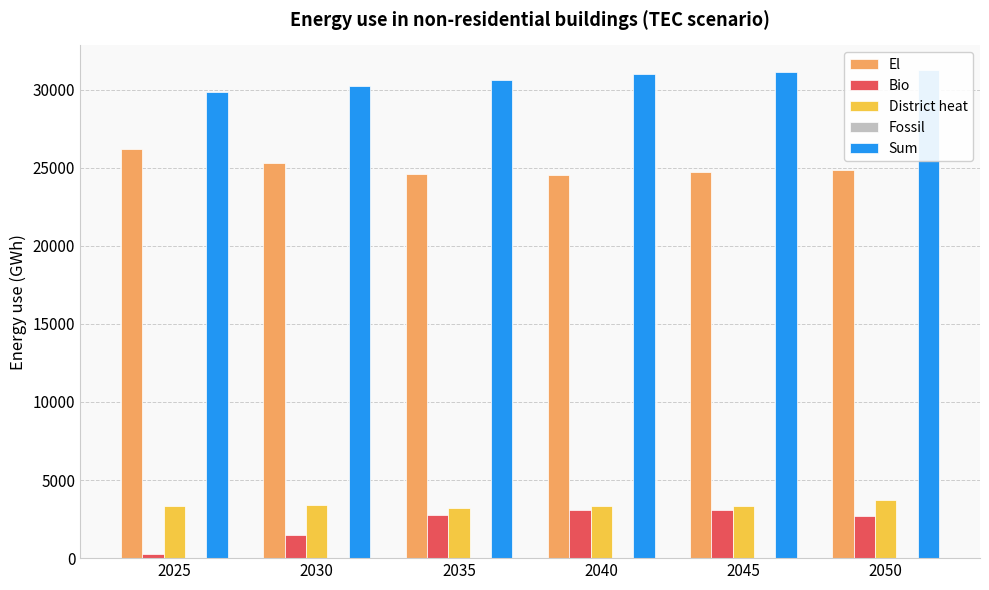

Which category has the highest value in the Sum series?

2050